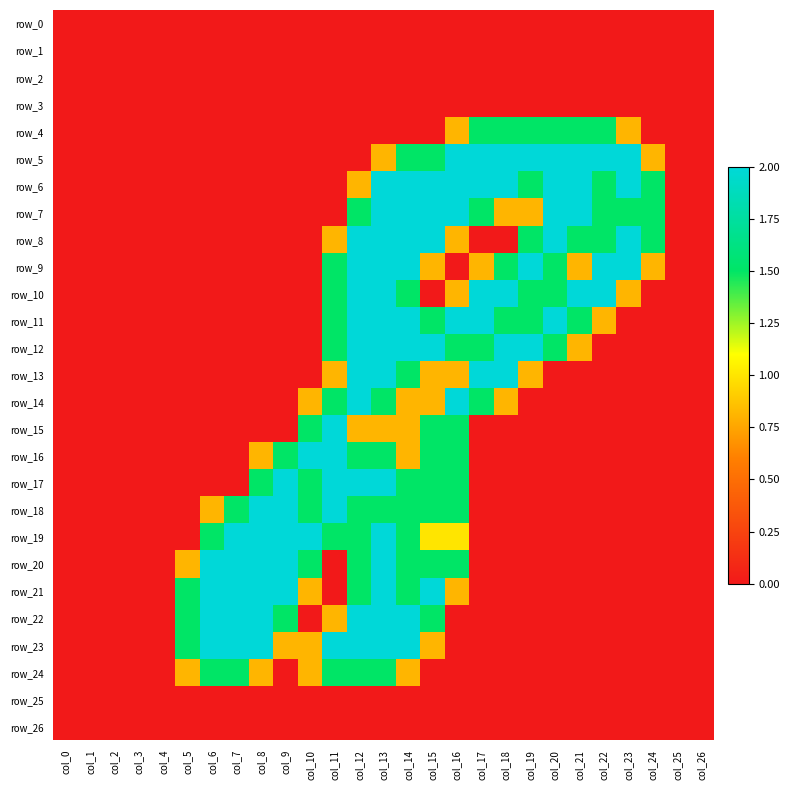

How many positive values does the row_17 series have?

9